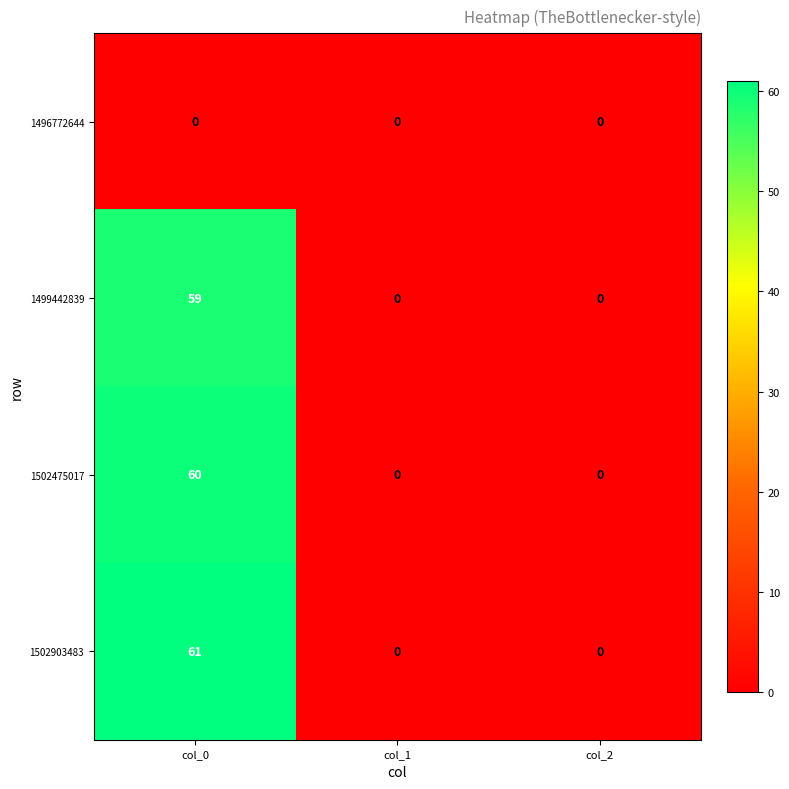

What is the difference between the maximum and minimum values in the 1502903483 series?

61